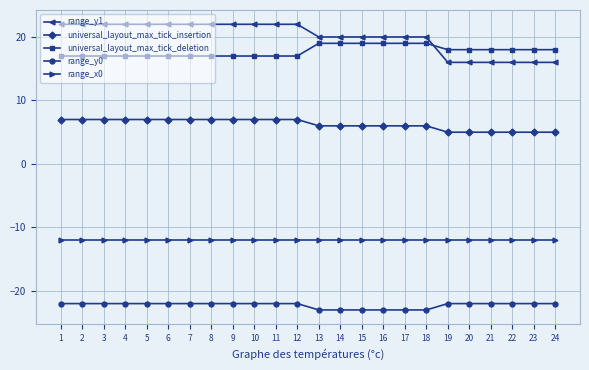

What is the minimum value shown in the chart?

-23